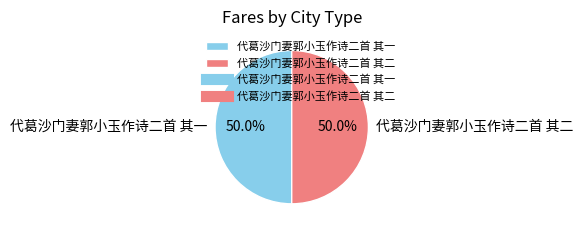

What percentage do 代葛沙门妻郭小玉作诗二首 其二 and 代葛沙门妻郭小玉作诗二首 其一 together represent?

100.0%